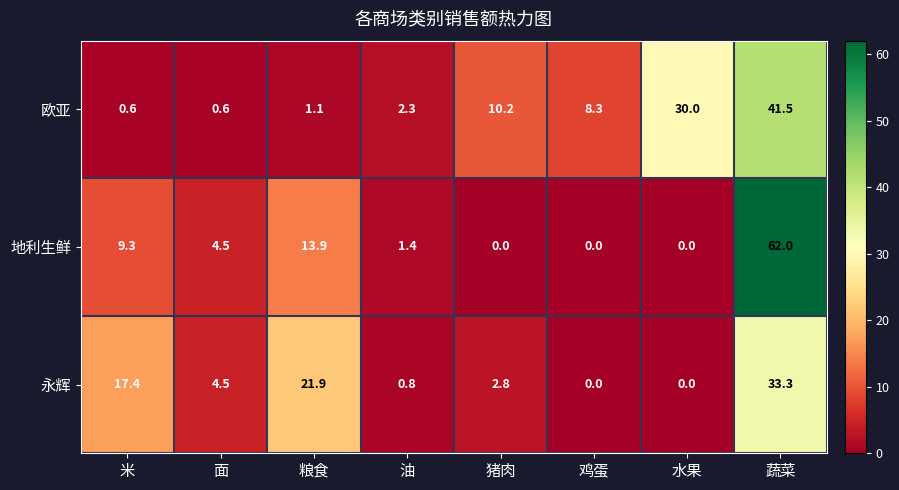

Reading left to right, extract all data points from this chart.

欧亚: 0.6	0.6	1.1	2.3	10.2	8.3	30.0	41.5
地利生鲜: 9.3	4.5	13.9	1.4	0.0	0.0	0.0	62.0
永辉: 17.4	4.5	21.9	0.8	2.8	0.0	0.0	33.3